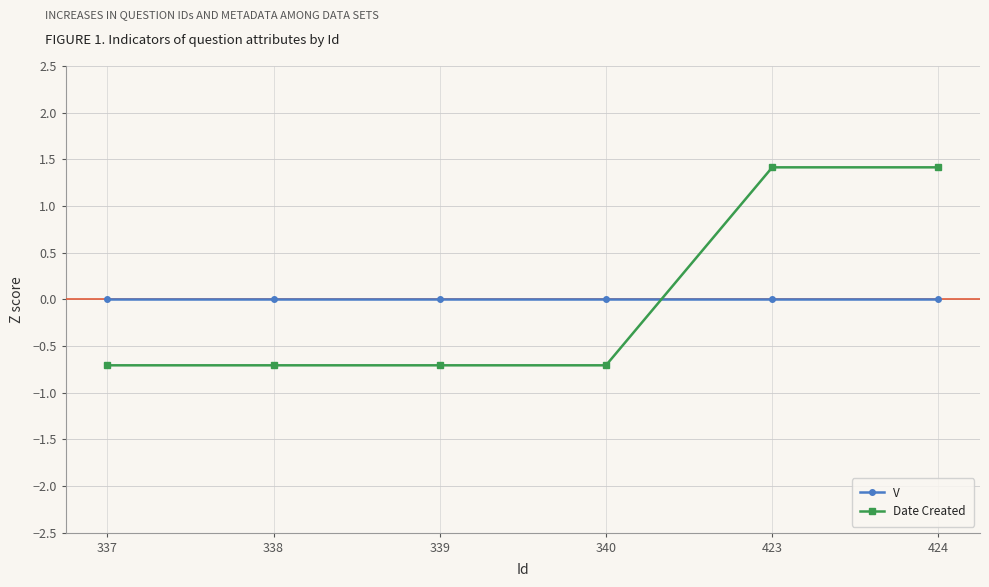

What is the difference between the second highest and second lowest values in the Date Created series?

2.1